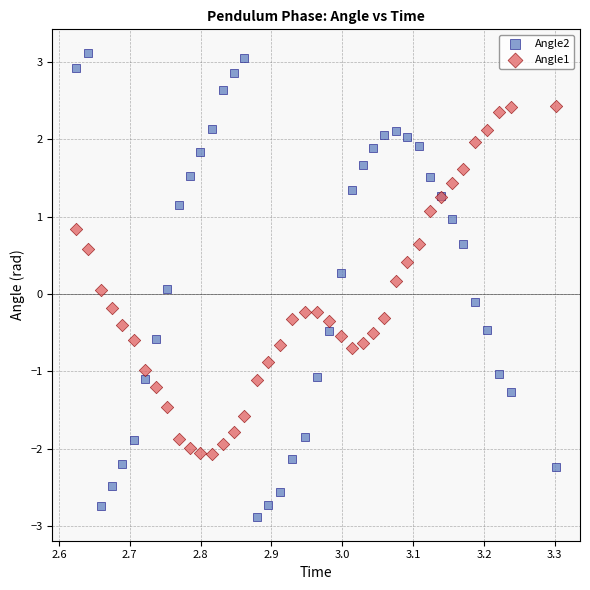

Which series reaches the minimum Y coordinate?

Angle2